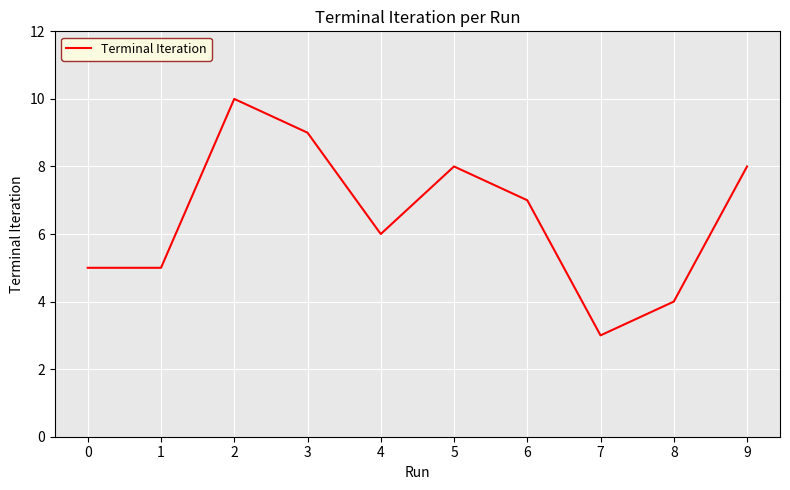

Is it true that the value at 4 is 6?

True